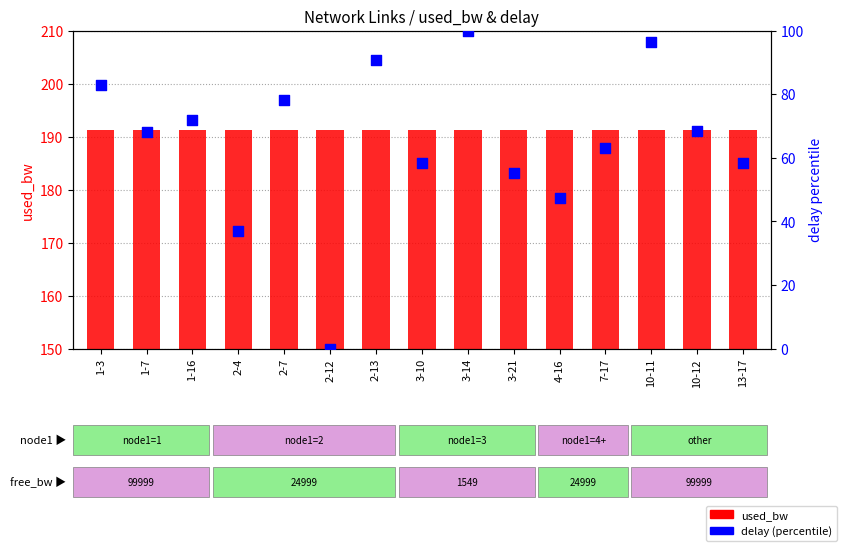

At which category is the sum across all series the highest?

3-14